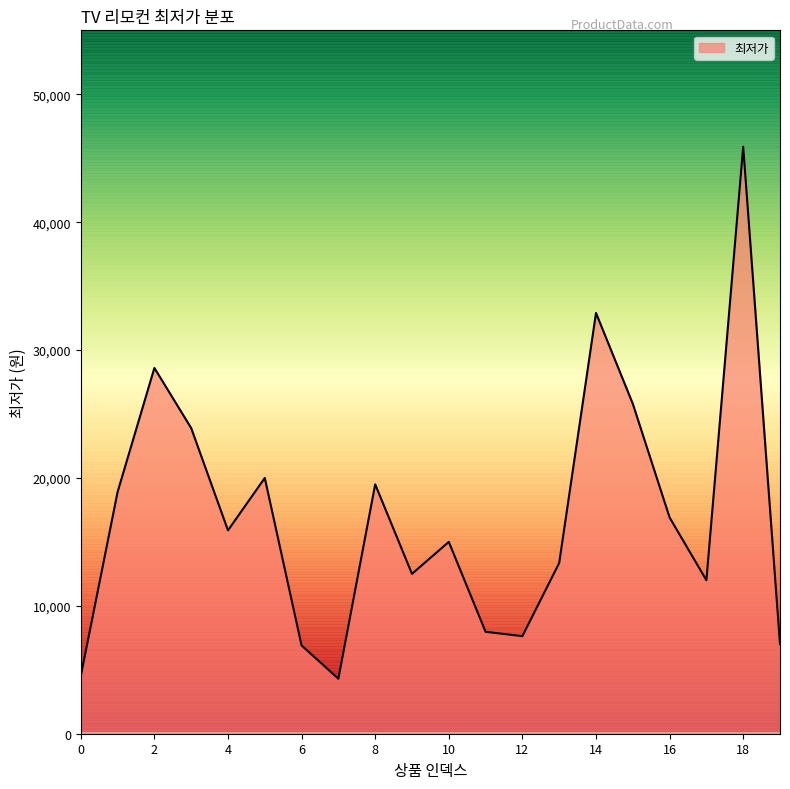

What is the greatest value displayed?

45900